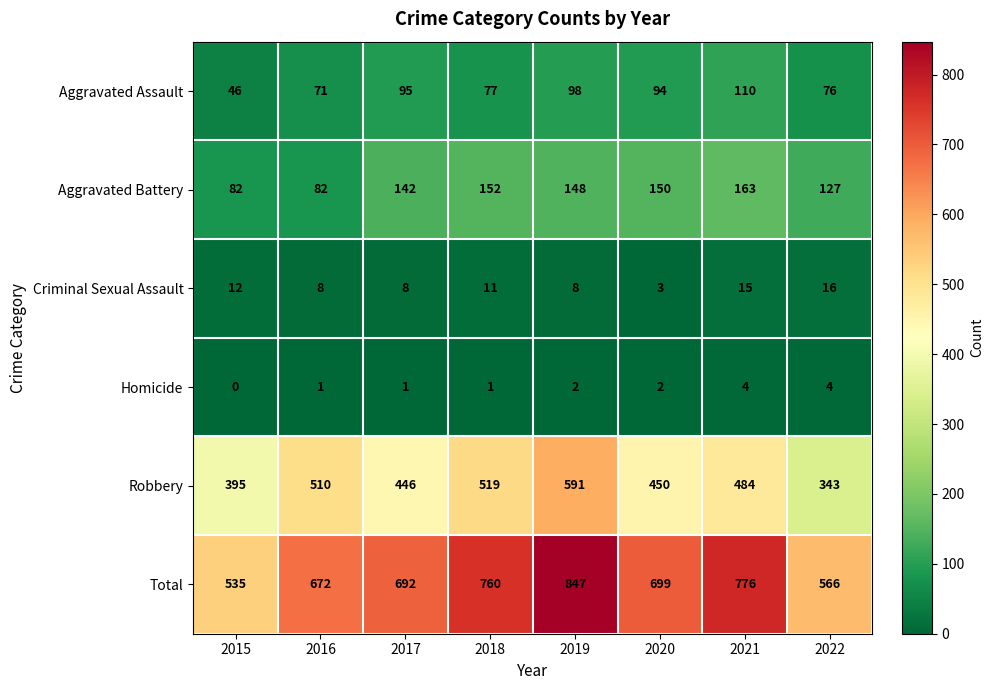

Which series changed the most between 2015 and 2022?

Robbery